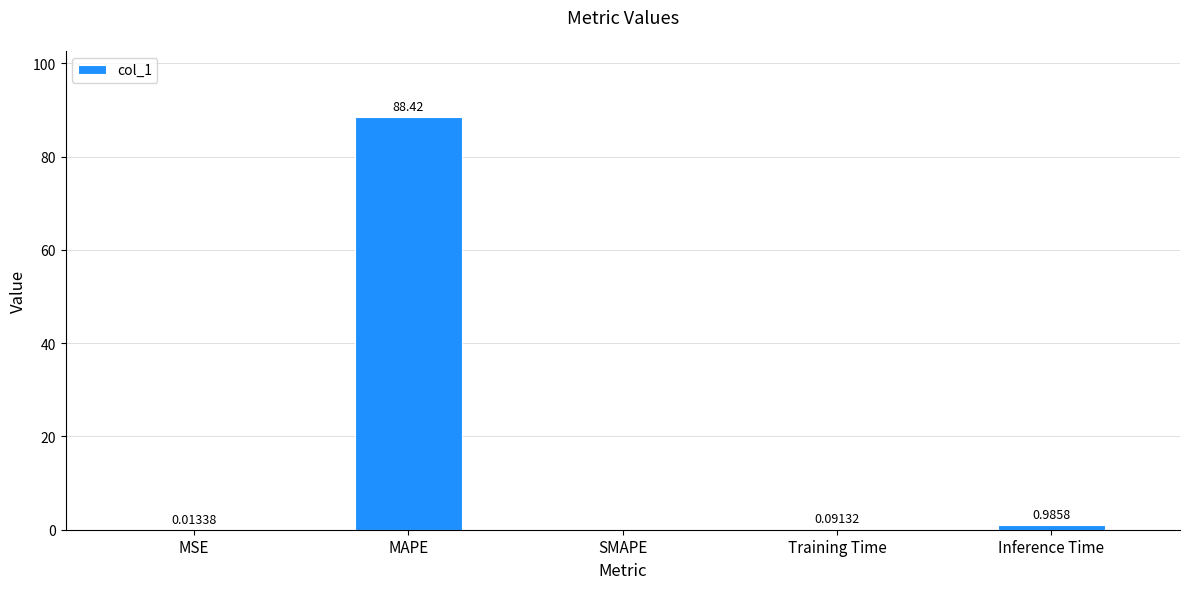

What is the sum of the values at MAPE and MSE?

88.4